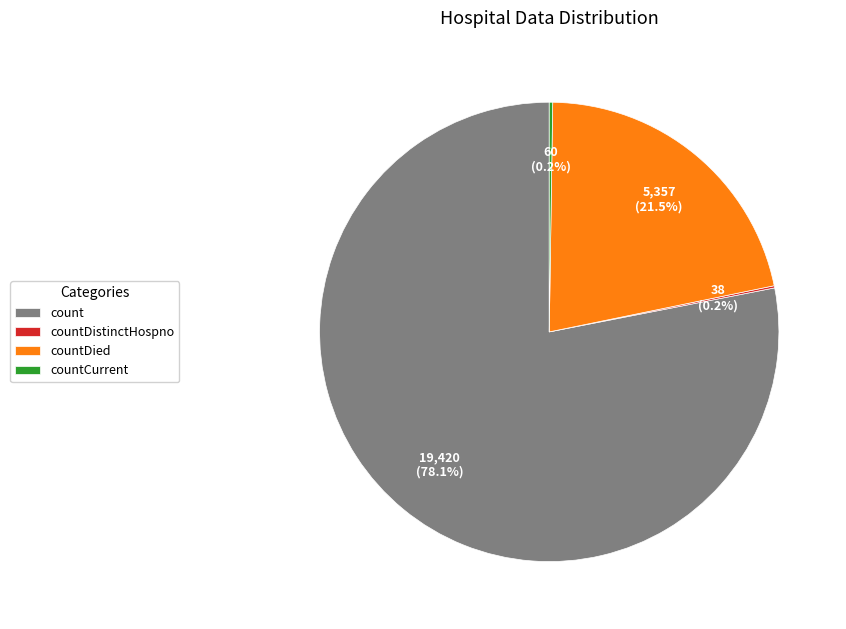

Is it true that count is 86% of the pie?

False